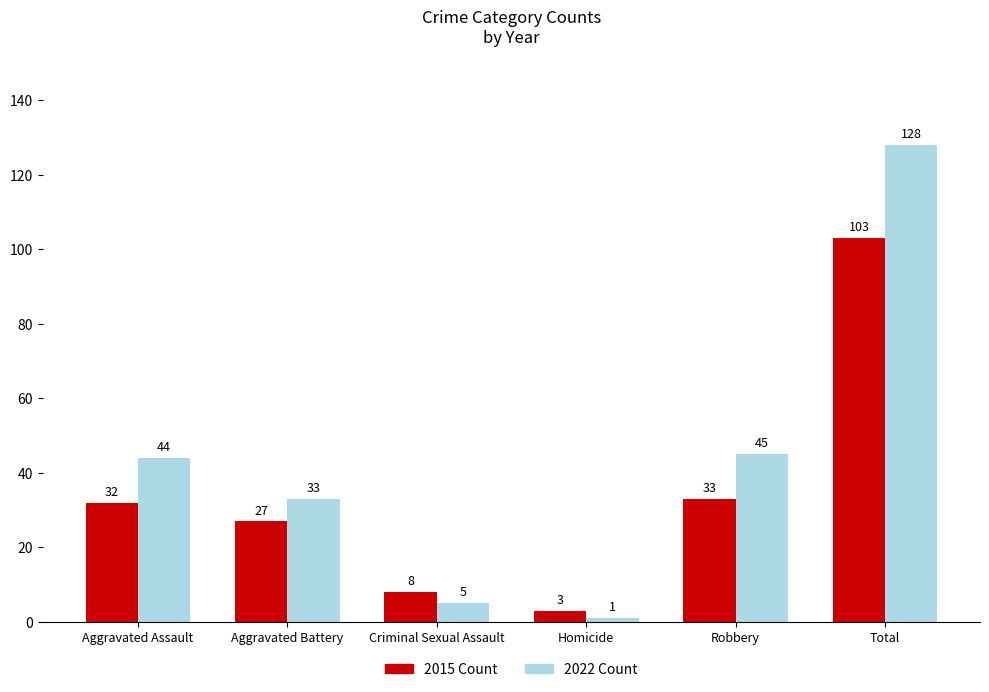

Are the bars grouped side by side (vs. stacked)?

Yes